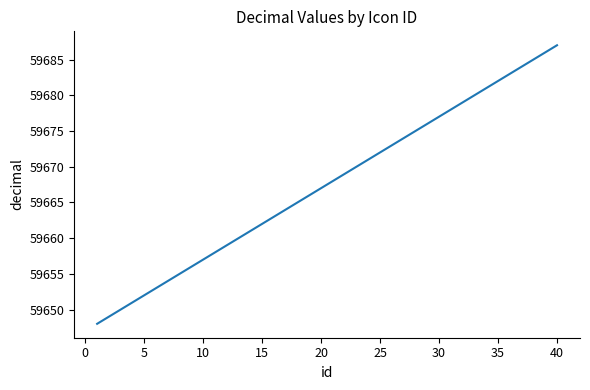

What is the maximum value shown in the chart?

59687